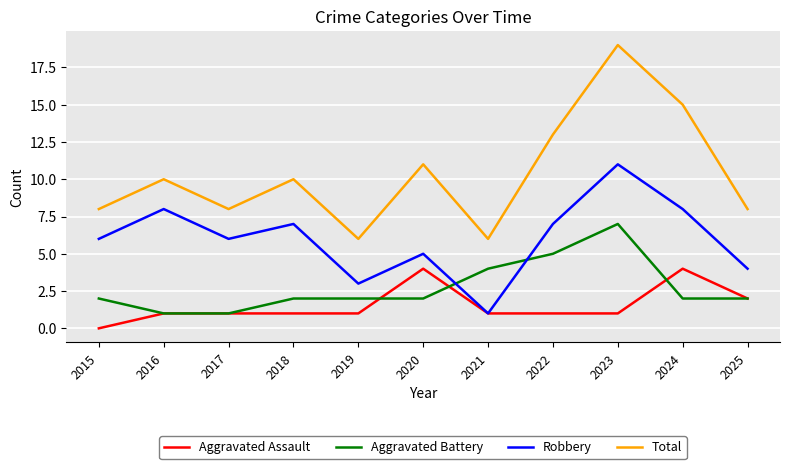

How many lines are shown in the chart?

4